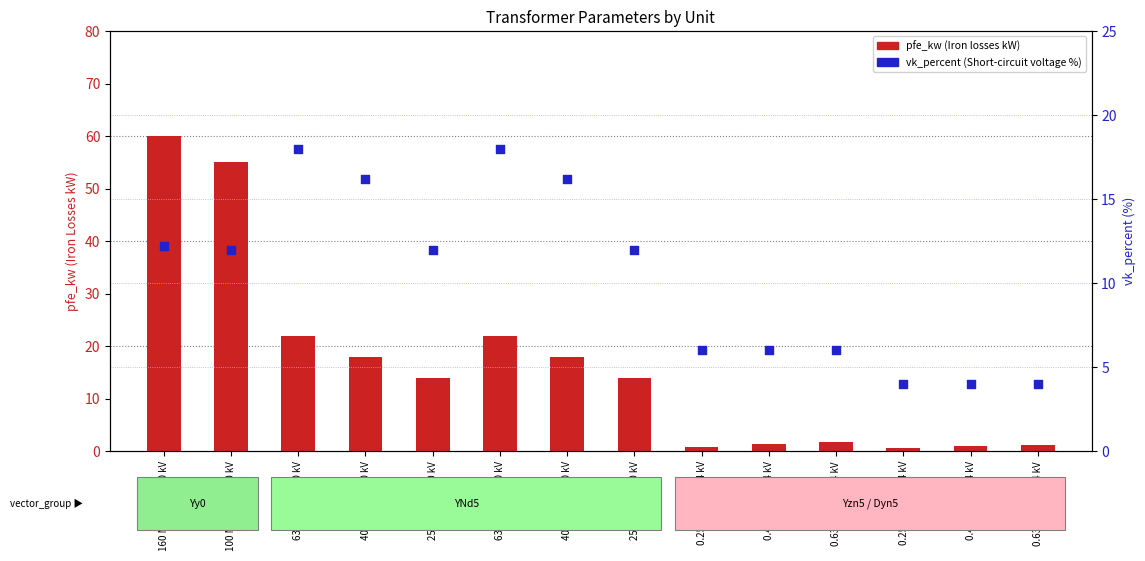

At how many categories does at least one series exceed 14?

6